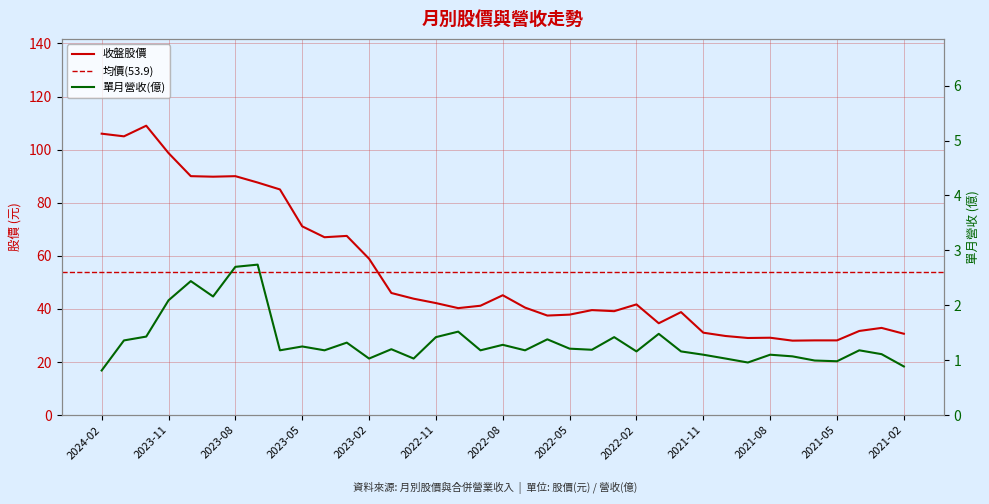

Where is the first local maximum for 收盤?

2023-12